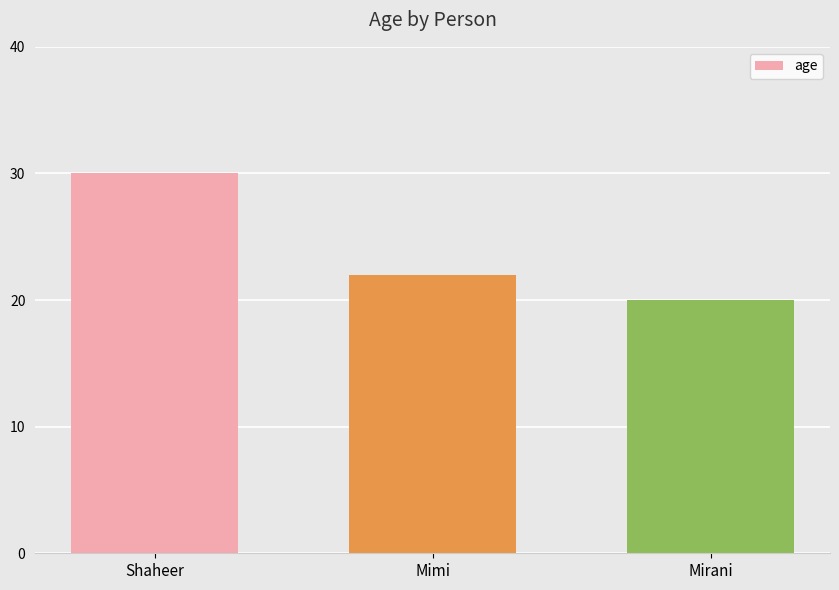

Where is the data nearest to the value 25?

Mimi